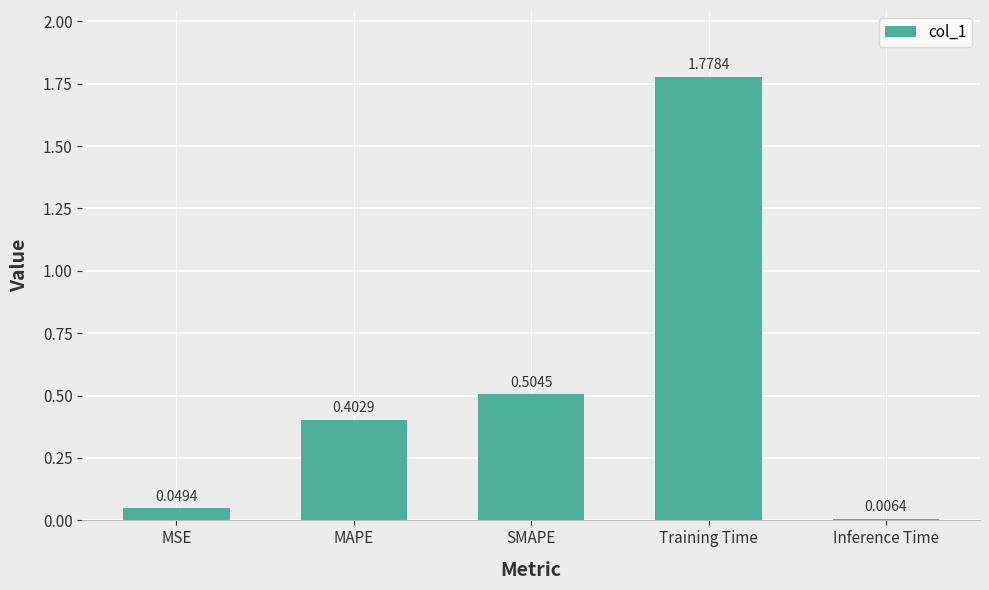

What is the label of the 5th bar from the right?

MSE